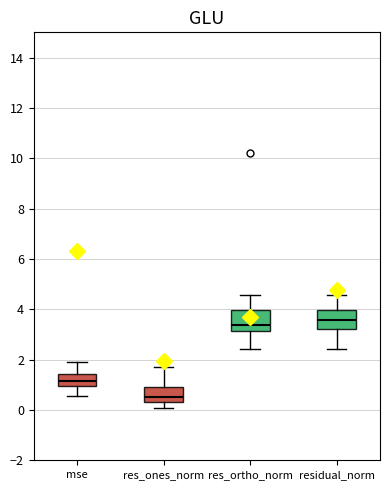

Which box has the highest median line?

residual_norm